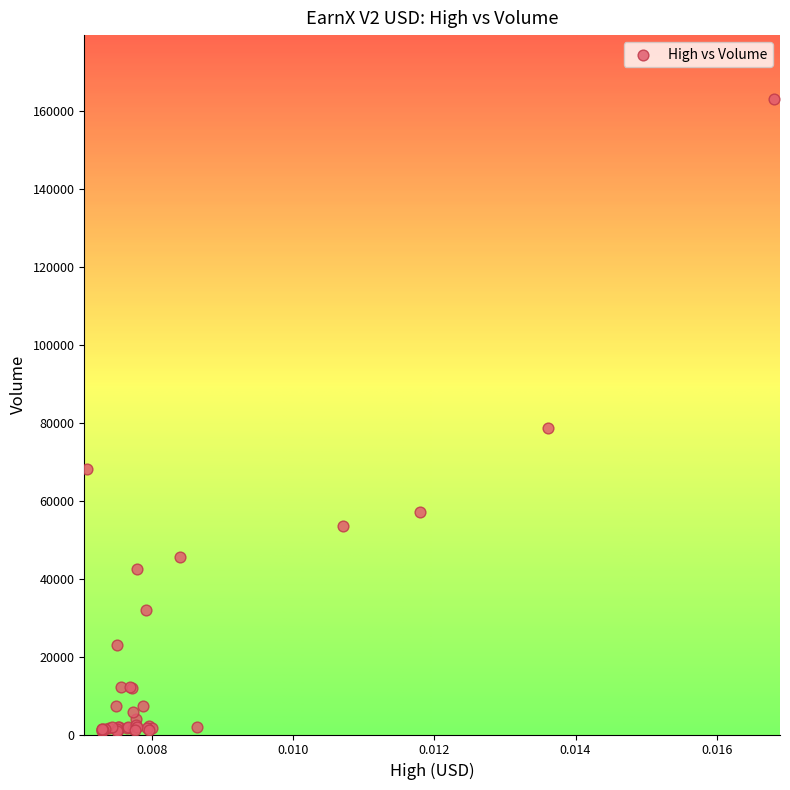

What Y value in the scatter plot is closest to 82085?

78670